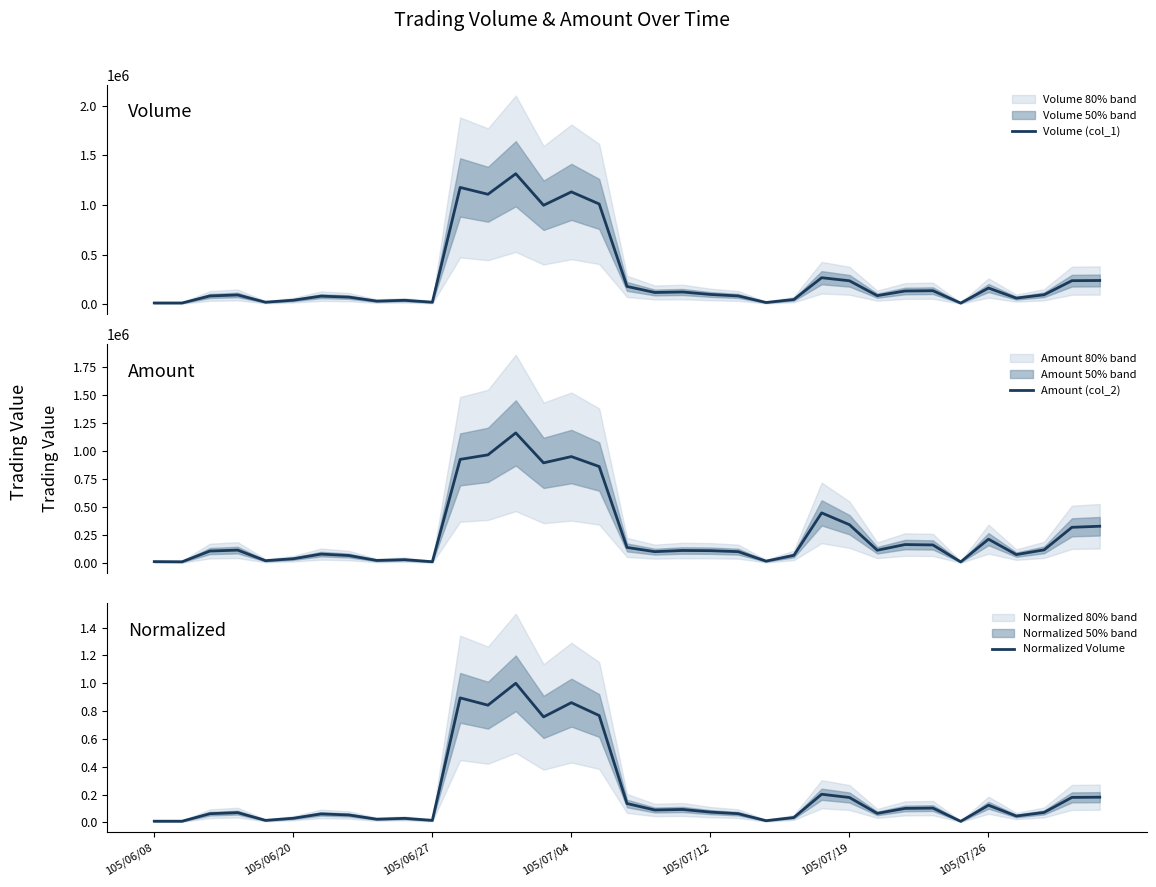

What is the sum of all Volume (col_1) values?

9541000